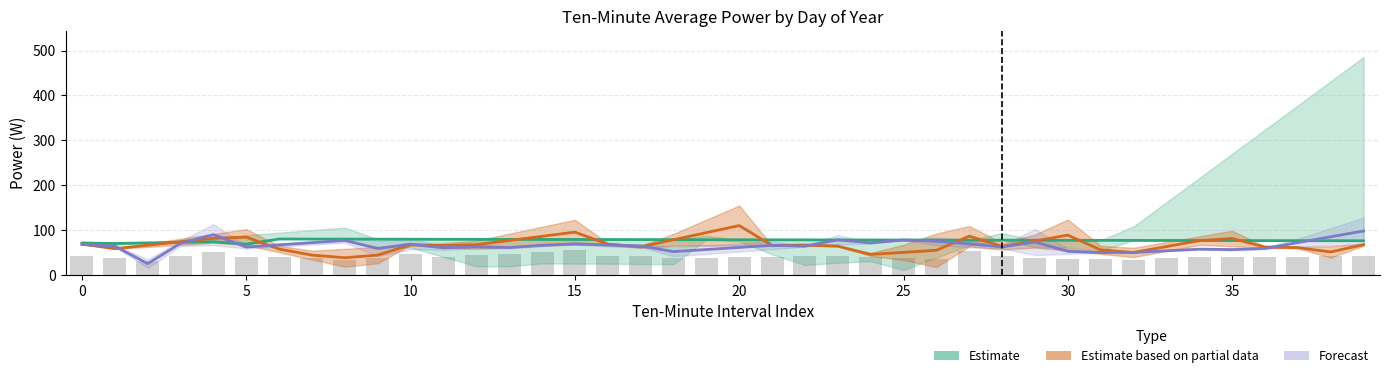

What are all the series names shown in the legend?

Estimate, Estimate based on partial data, Forecast